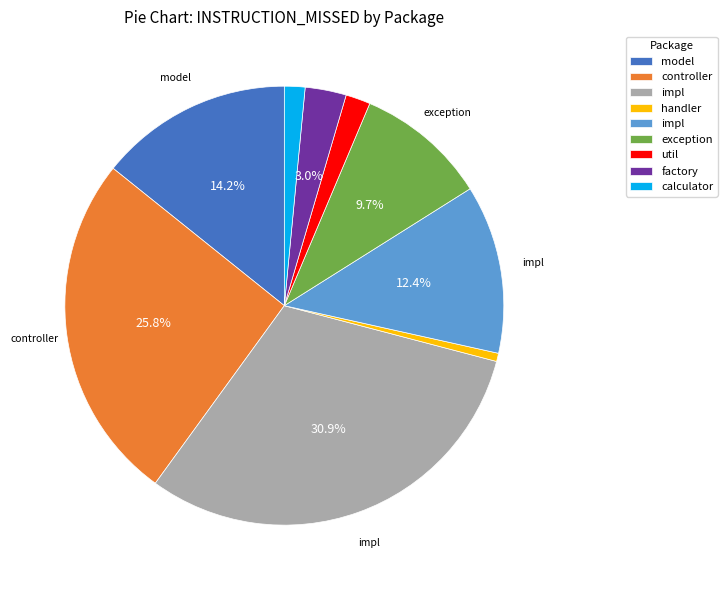

Does any single category account for the majority?

No